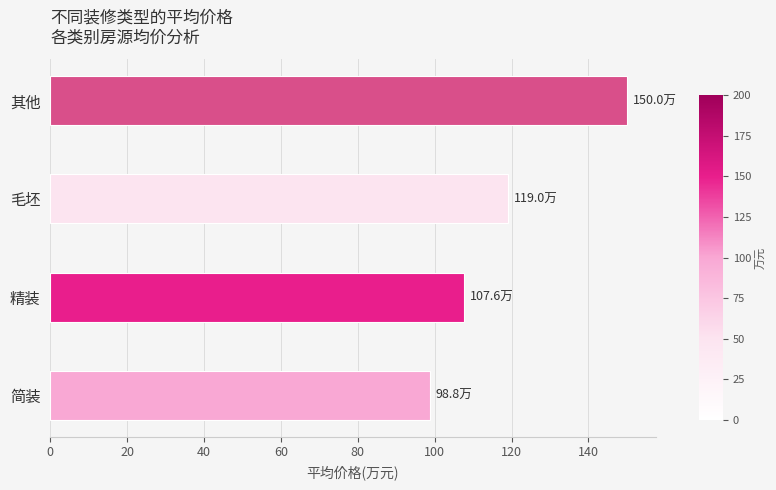

Where is the data nearest to the value 124?

毛坯